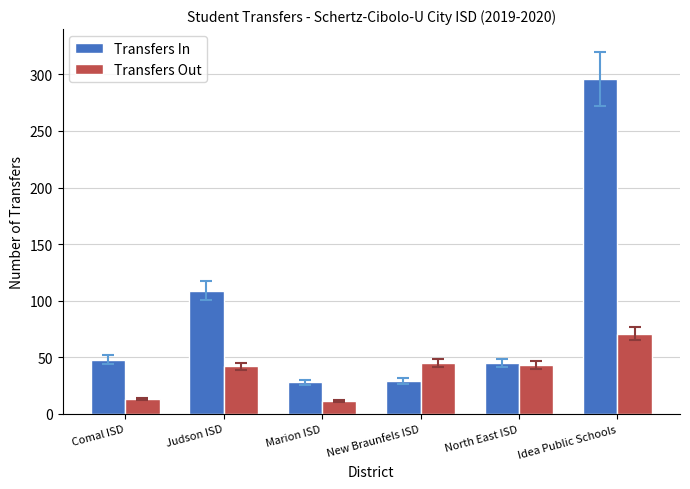

What is the approximate value of Transfers Out at North East ISD?

43